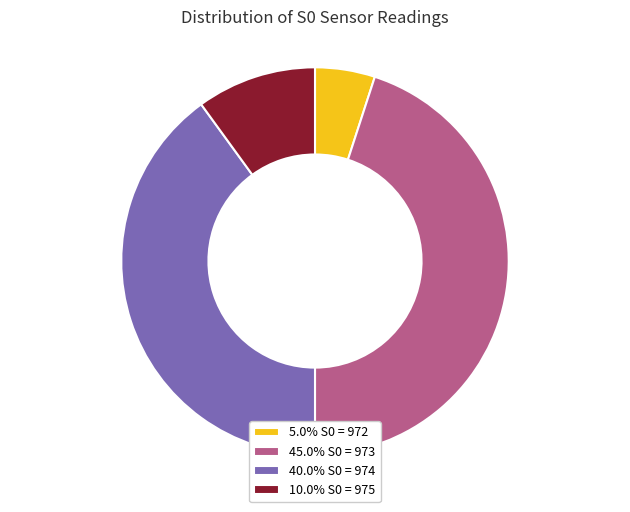

How many segments does this pie chart have?

4